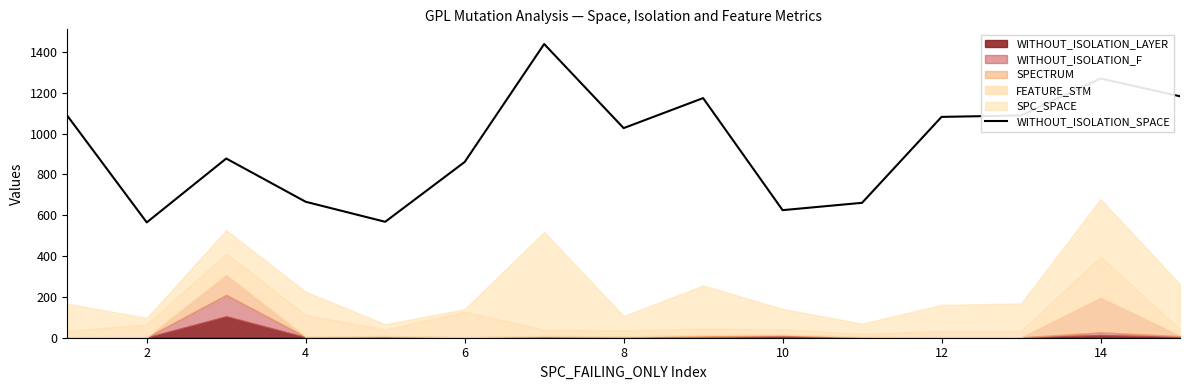

True or false: the data has more than 1 interior local peaks.

True